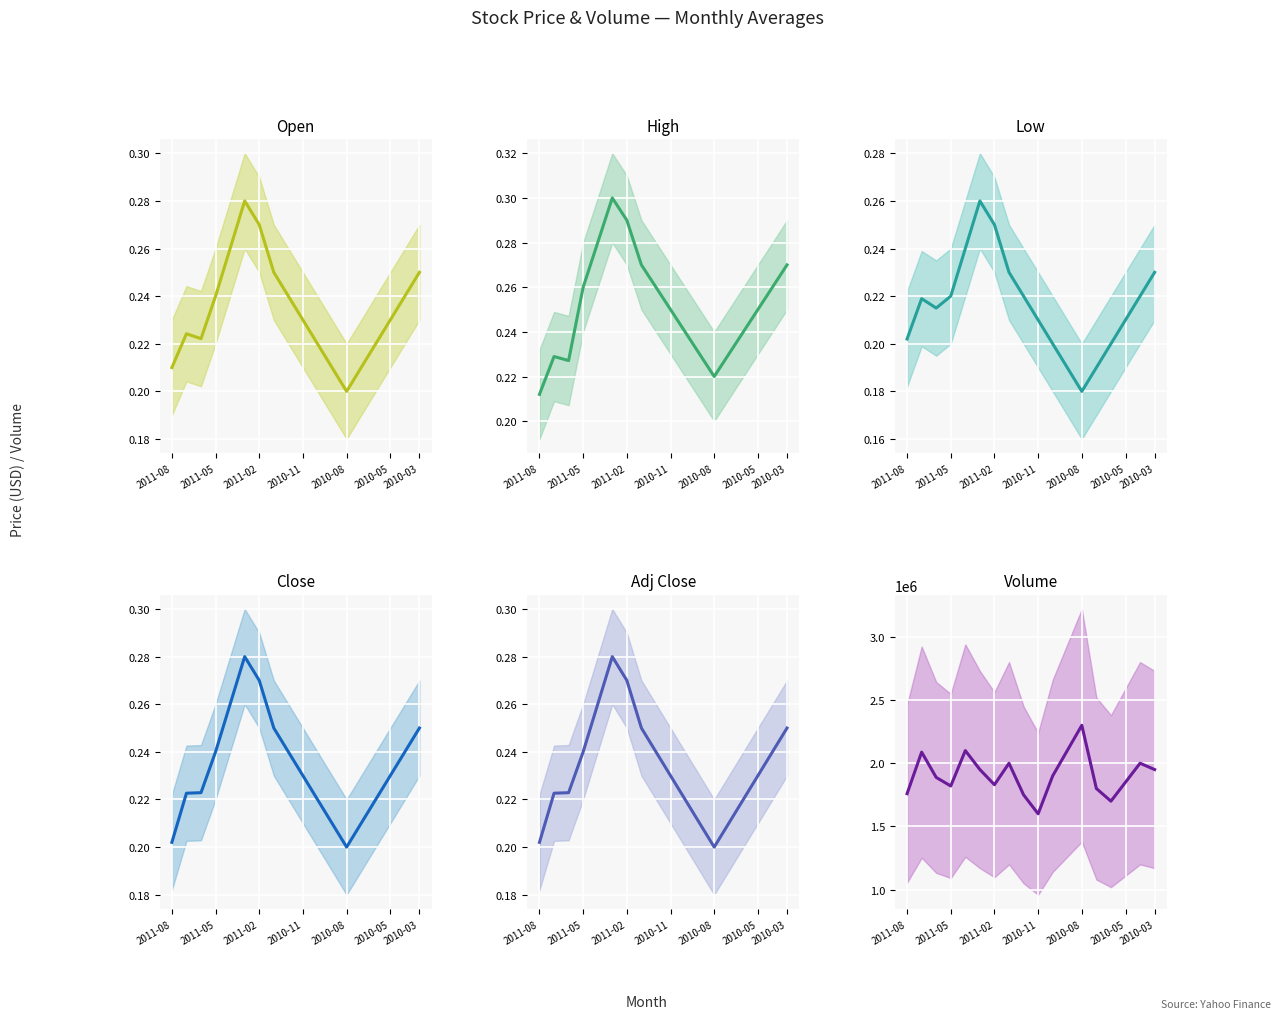

What is the value of the High point at the 11th from the left?

0.2